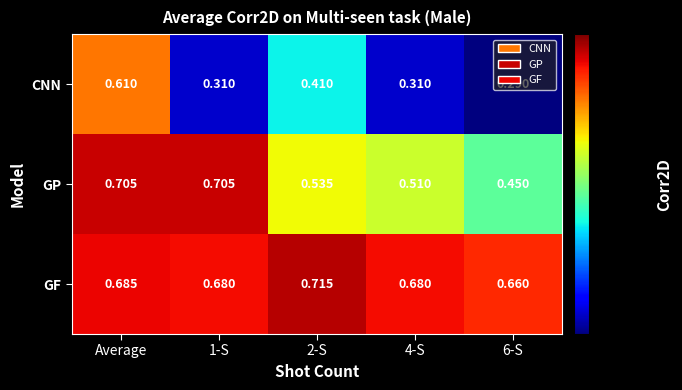

Rank the series by their average value, from lowest to highest.

CNN, GP, GF